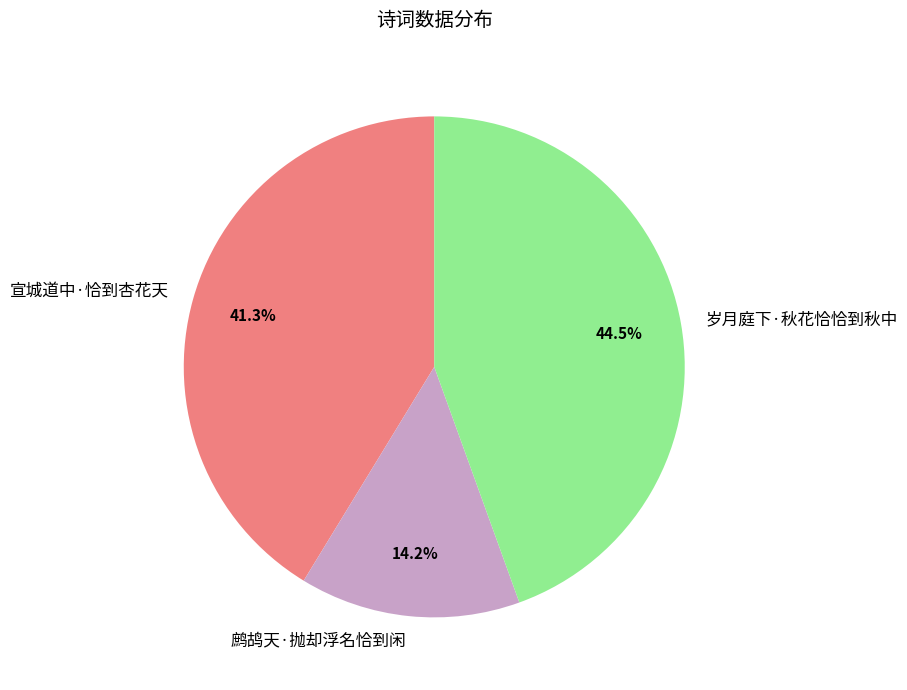

What is the ratio of the value at 宣城道中·恰到杏花天 to the value at 岁月庭下·秋花恰恰到秋中?

0.9